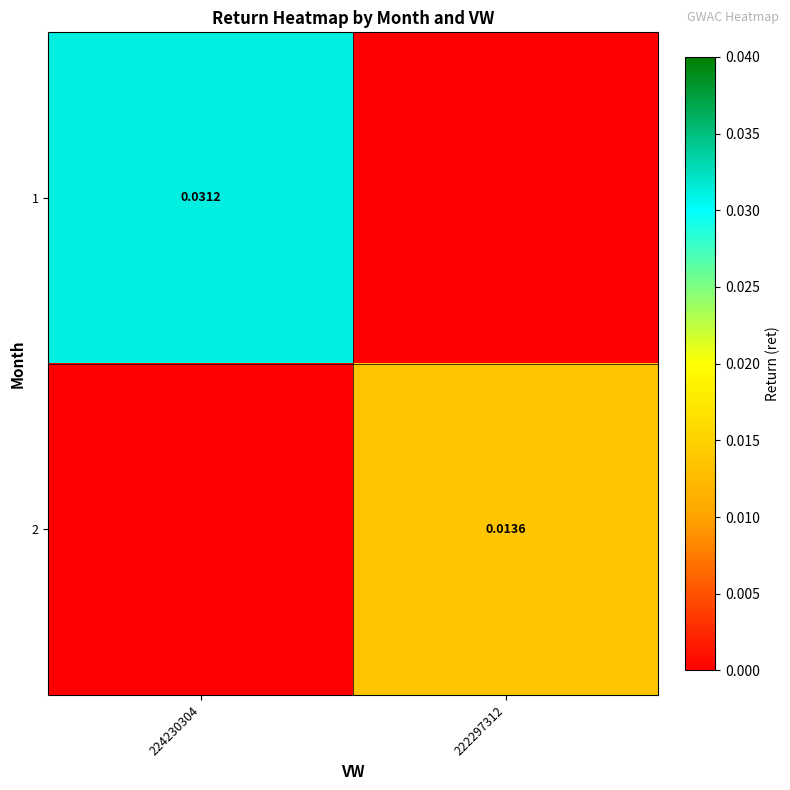

Is the value of 2 at 222297312 greater than the value of 1 at 224230304?

No